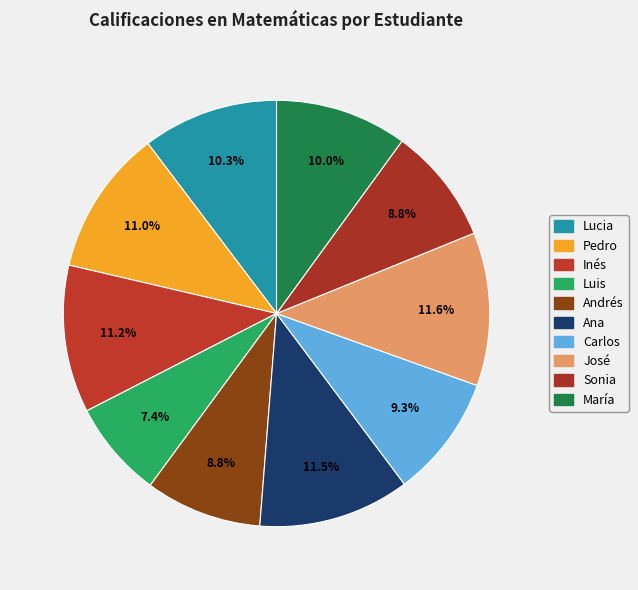

What is the smallest slice in the pie chart?

Luis